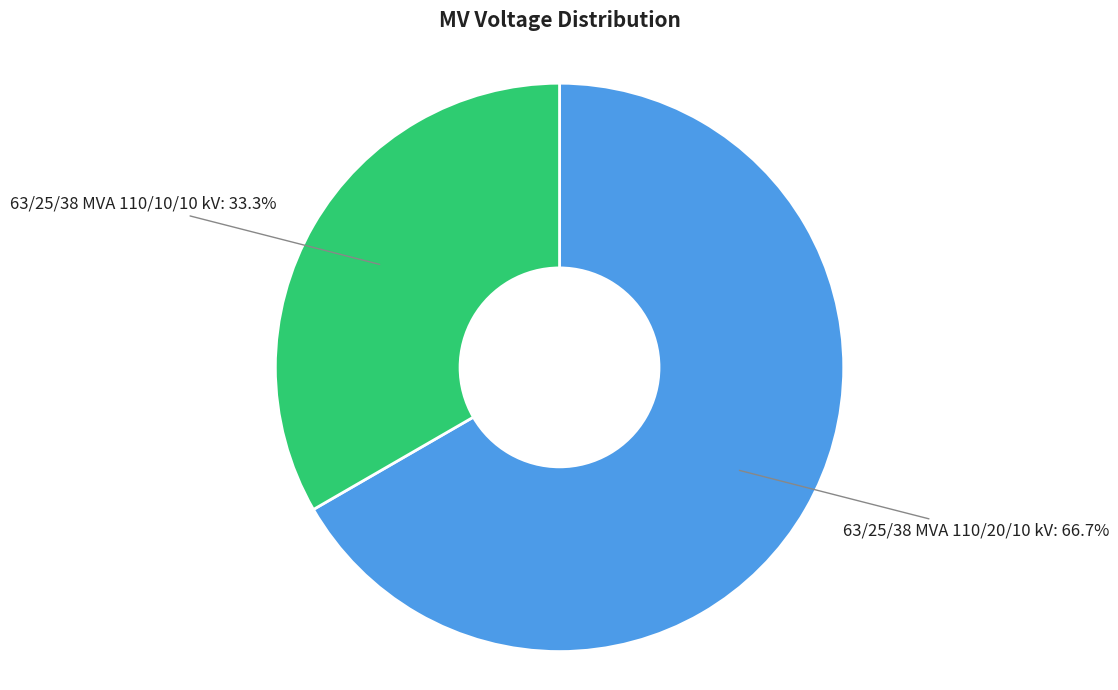

Is there any slice that represents more than half of the pie?

Yes